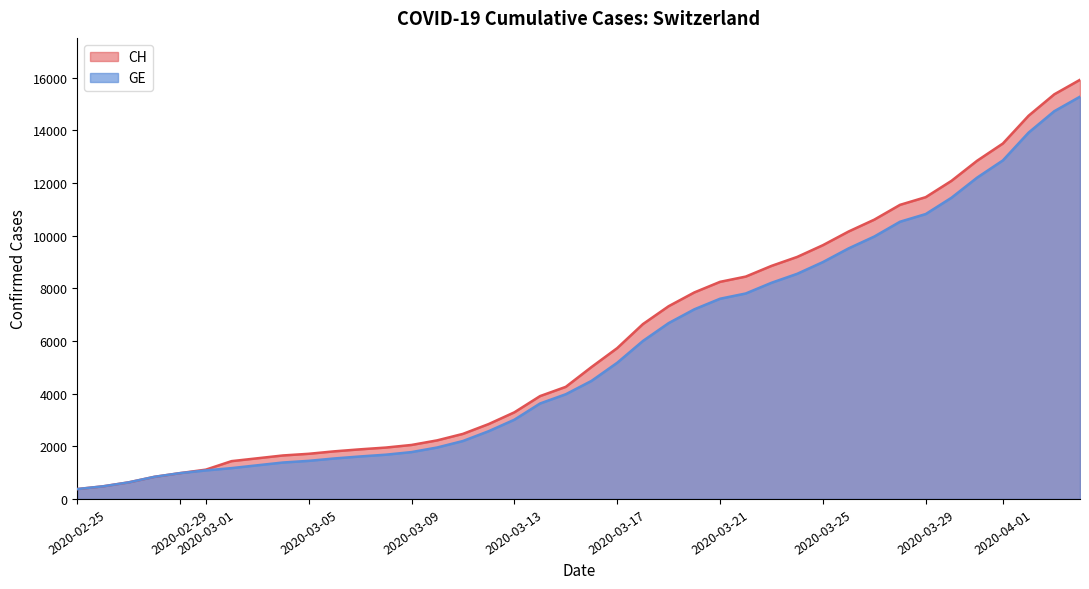

What is the minimum value for GE?

375